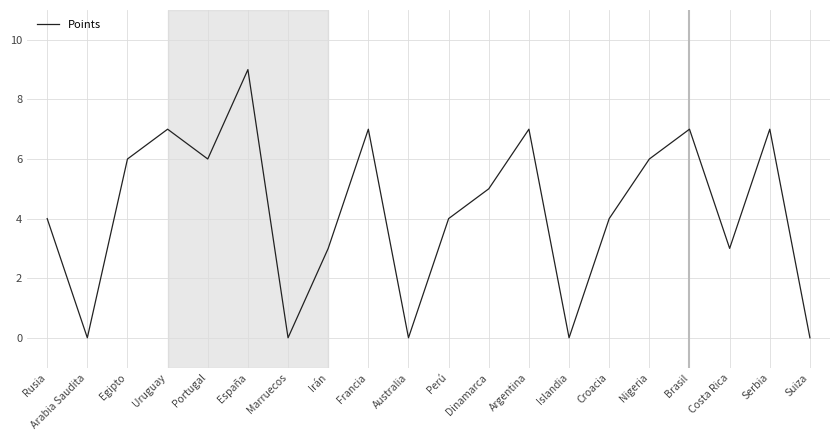

What position from the right is Egipto?

18